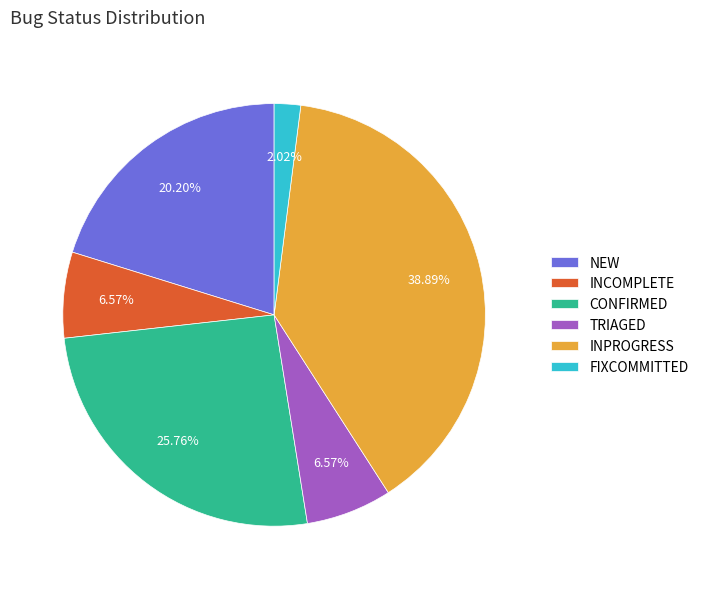

To the nearest percent, what is the average slice percentage?

17%